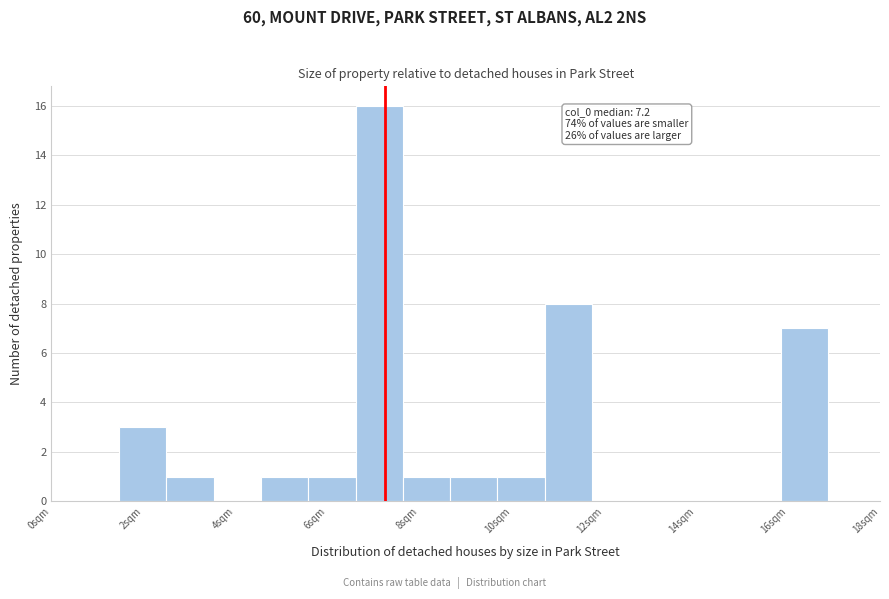

Over which range of the x-axis is the bar tallest?

6.6 to 7.6